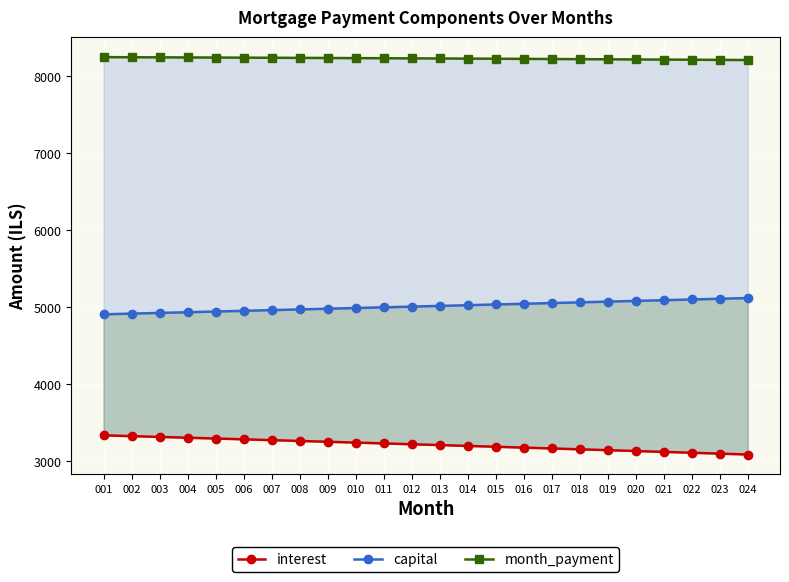

Rank the categories by capital value from highest to lowest.

024, 023, 022, 021, 020, 019, 018, 017, 016, 015, 014, 013, 012, 011, 010, 009, 008, 007, 006, 005, 004, 003, 002, 001